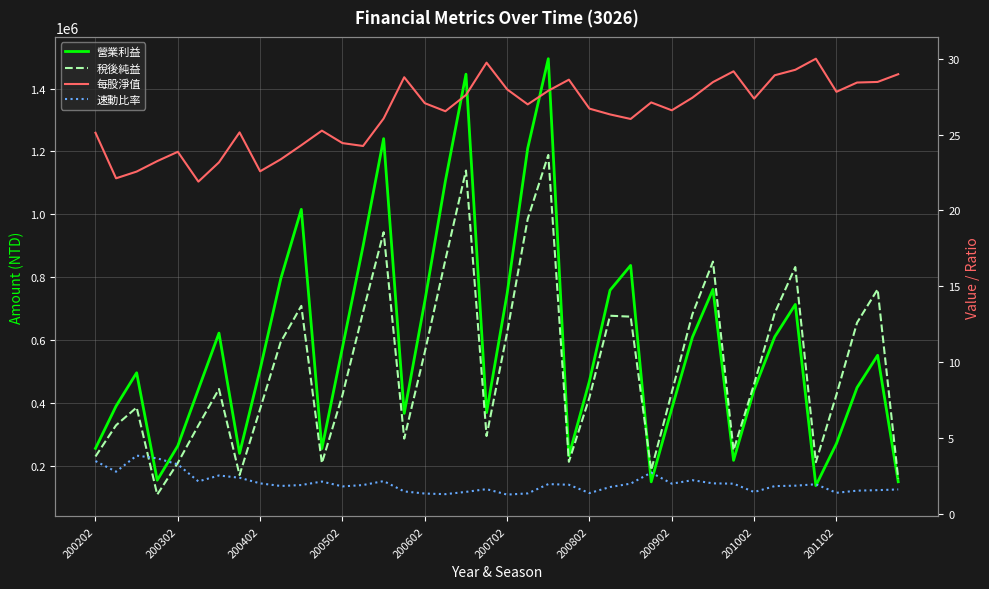

In 速動比率, how many points are higher than both neighbors (excluding endpoints)?

9